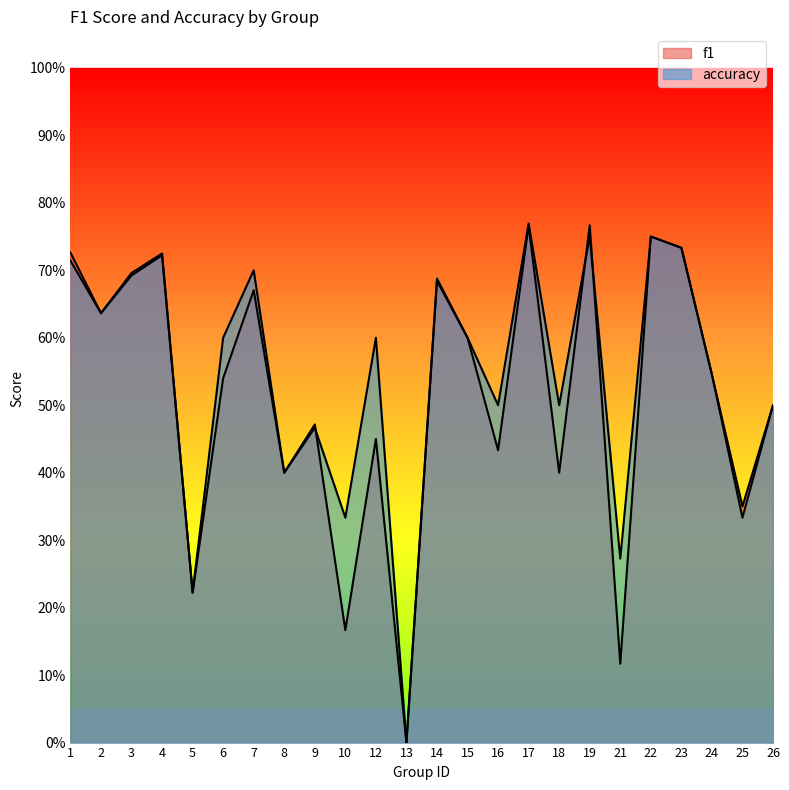

In f1, how many points are lower than both neighbors (excluding endpoints)?

9